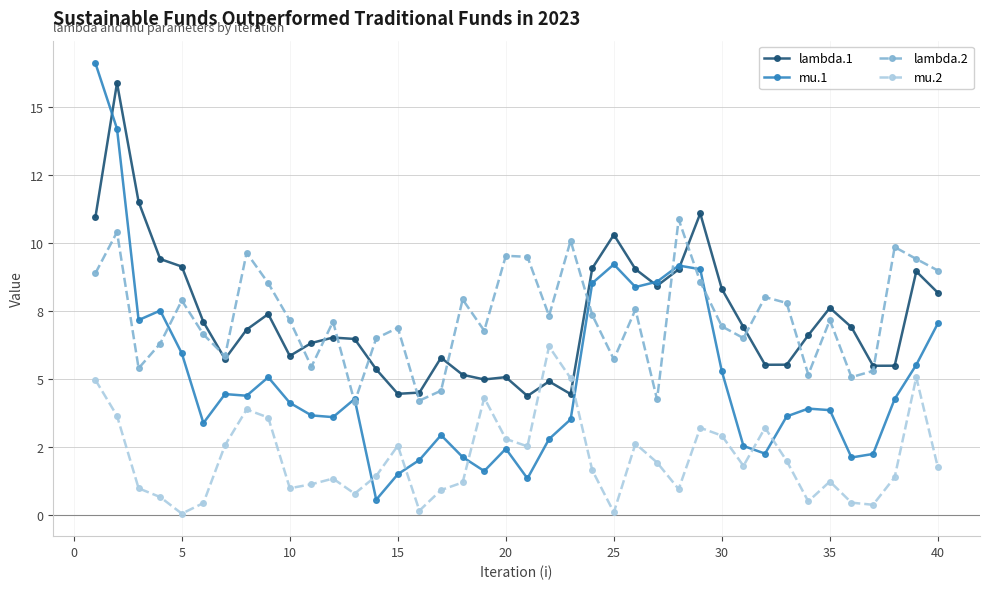

What is the value of the lambda.2 point at the 27th from the left?

4.2